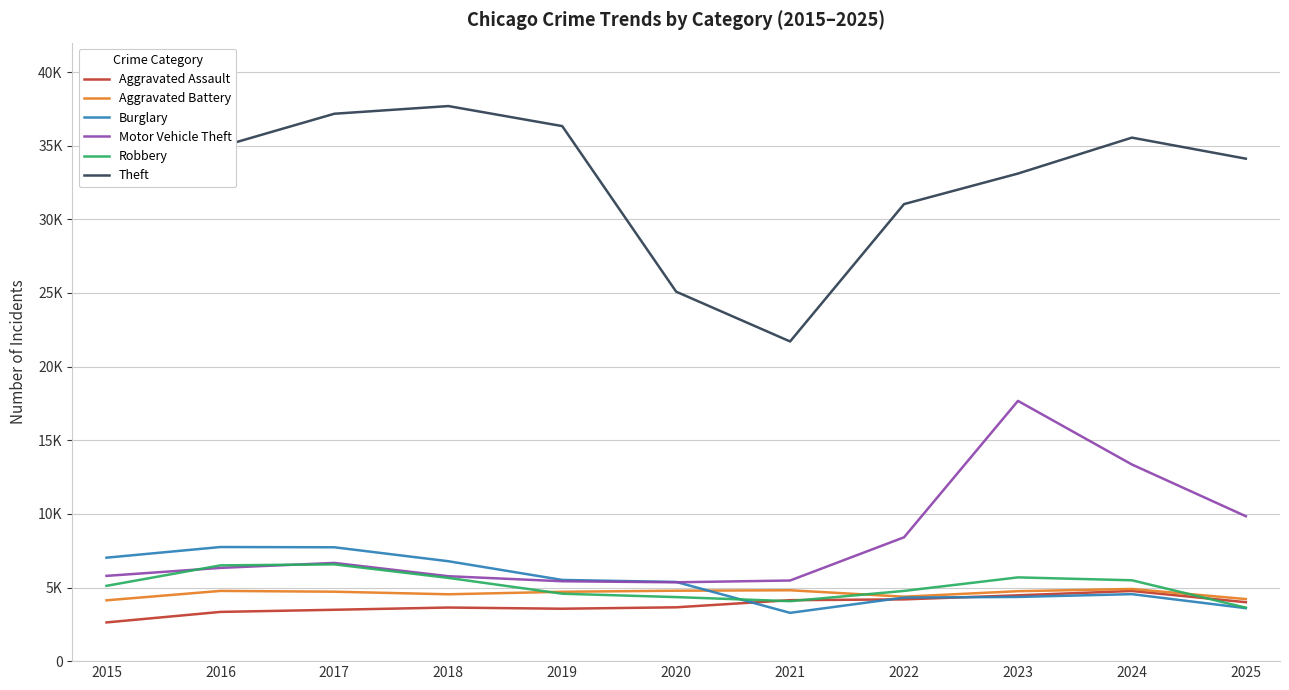

True or false: Robbery and Aggravated Assault cross at least once.

True